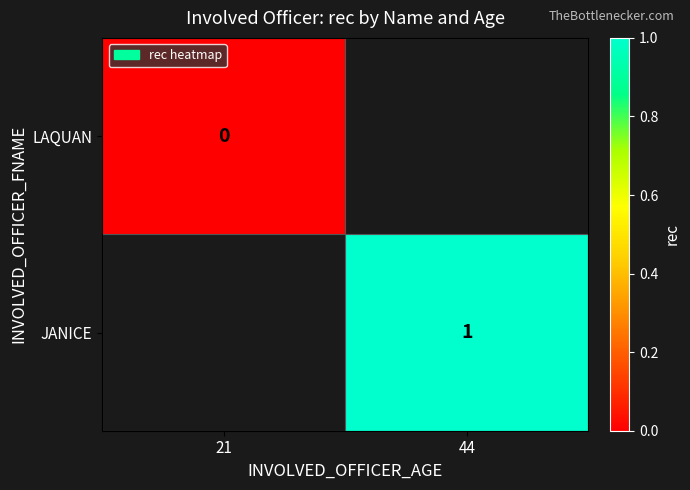

Which label corresponds to the largest value in the chart?

44